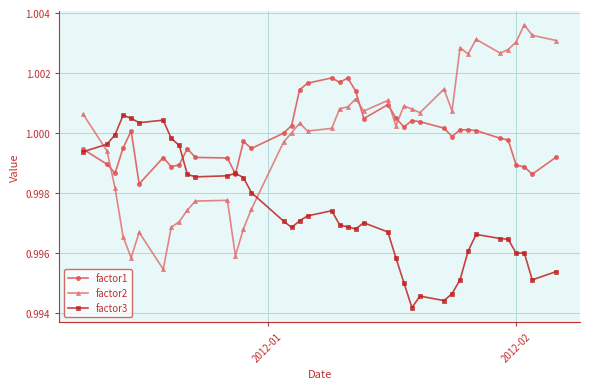

List the series in order of their peak value, highest first.

factor2, factor1, factor3